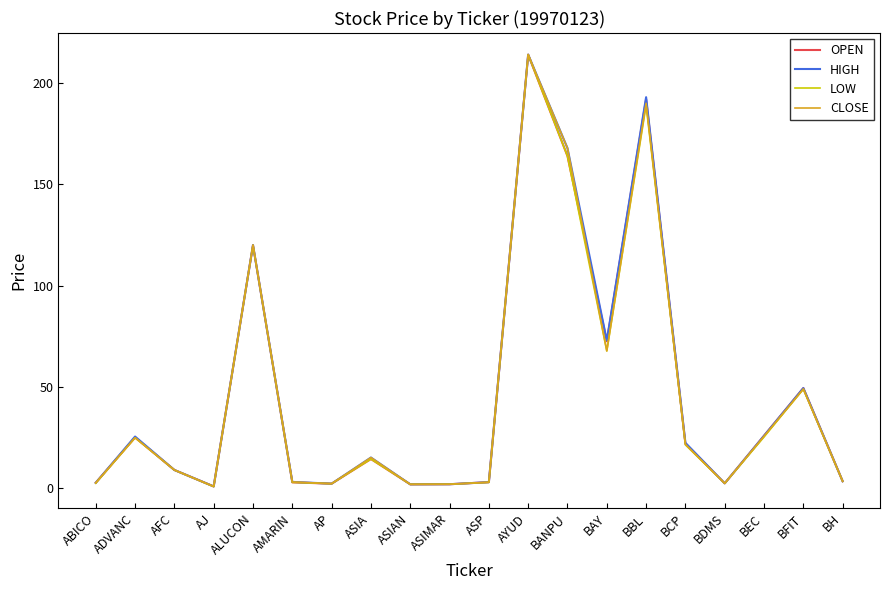

Does the chart have visible grid lines?

No